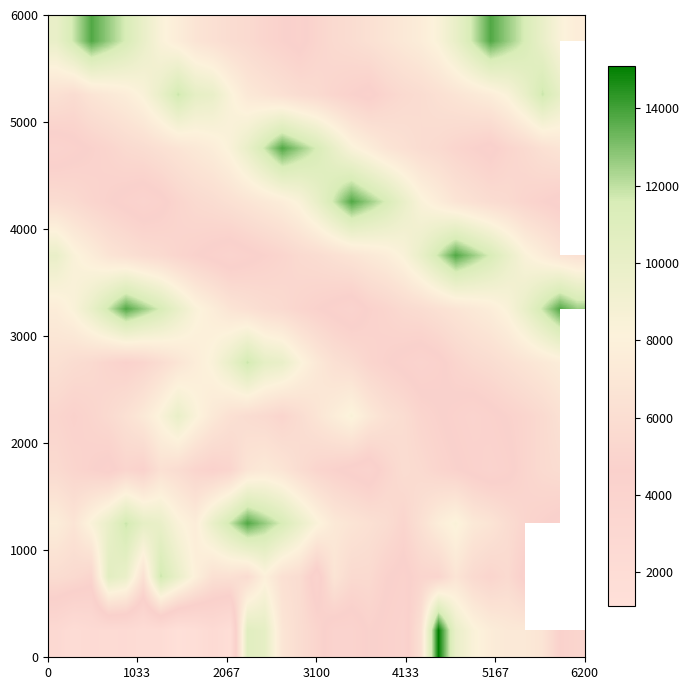

Count the number of data series in this chart.

12